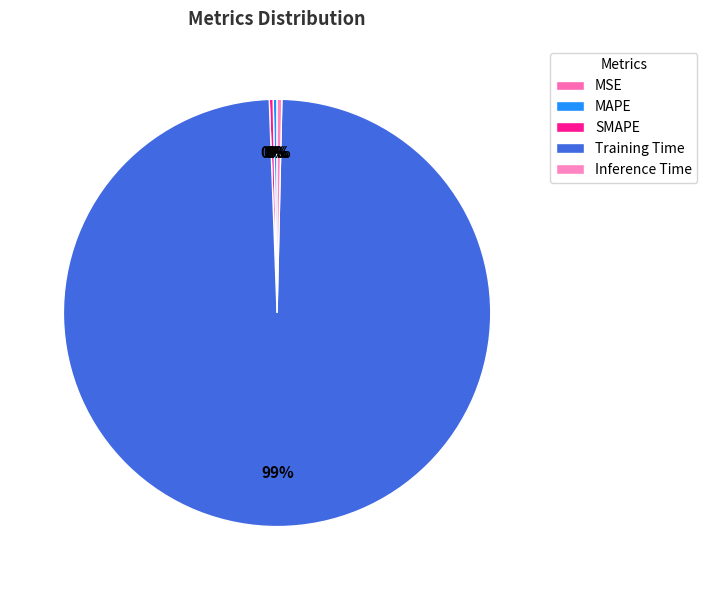

Which slice represents more than half of the pie?

Training Time